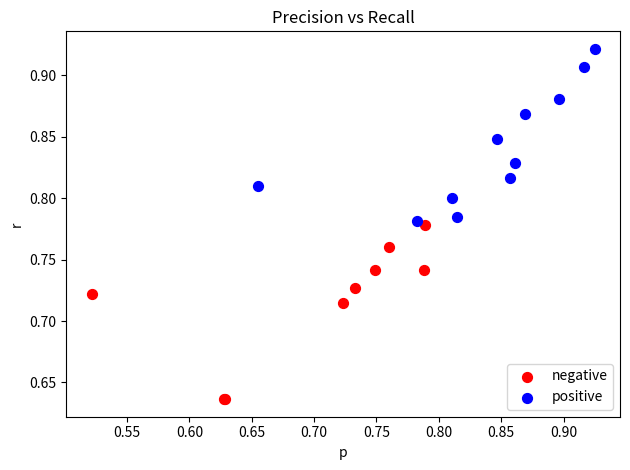

What are all the series names shown in the legend?

negative, positive